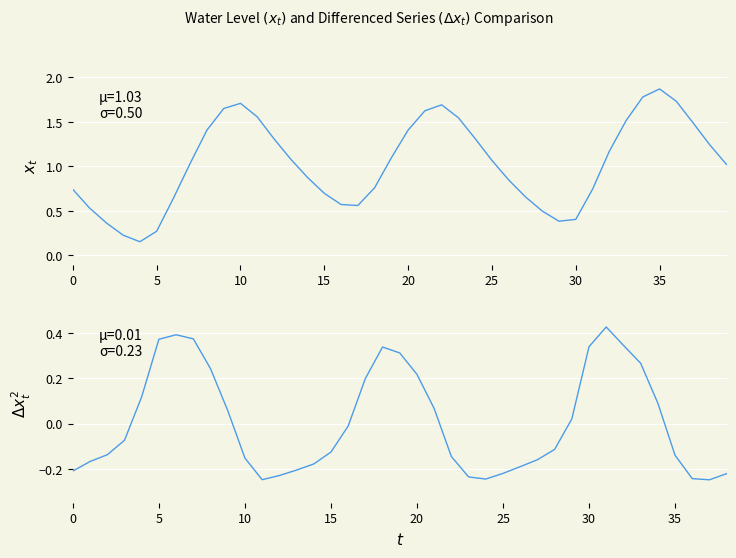

What is the label of the 4th point from the left?

15